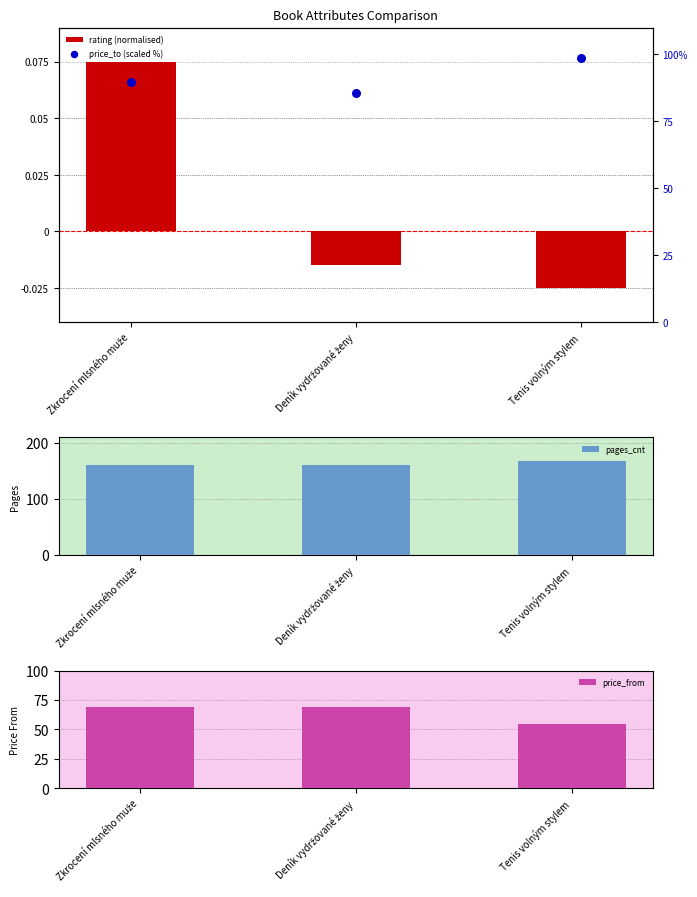

What is the total value across all series at Deník vydržované ženy?

314.5